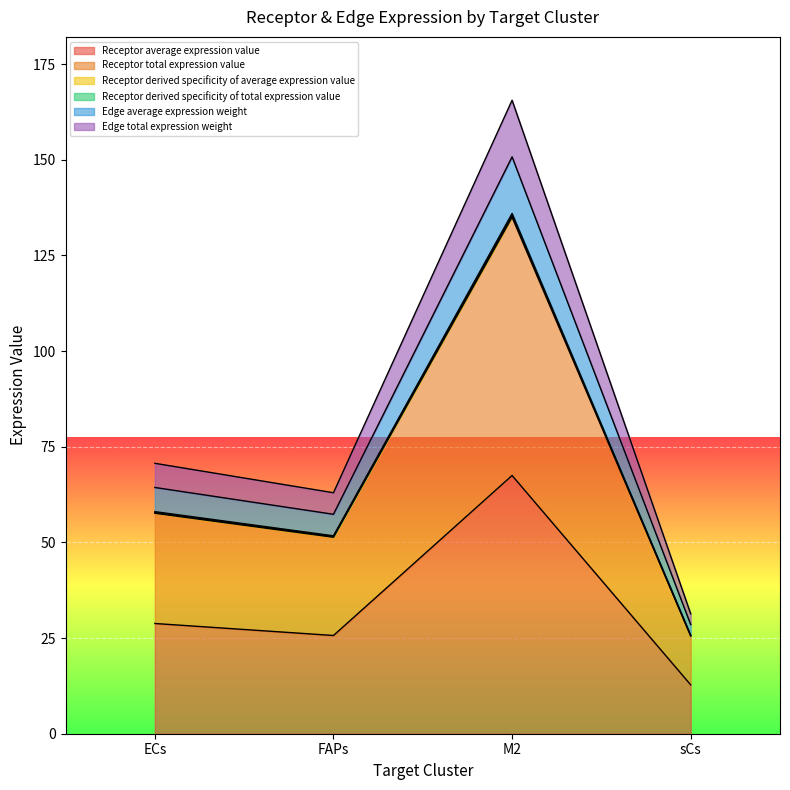

At which label does Receptor total expression value first exceed 57?

ECs